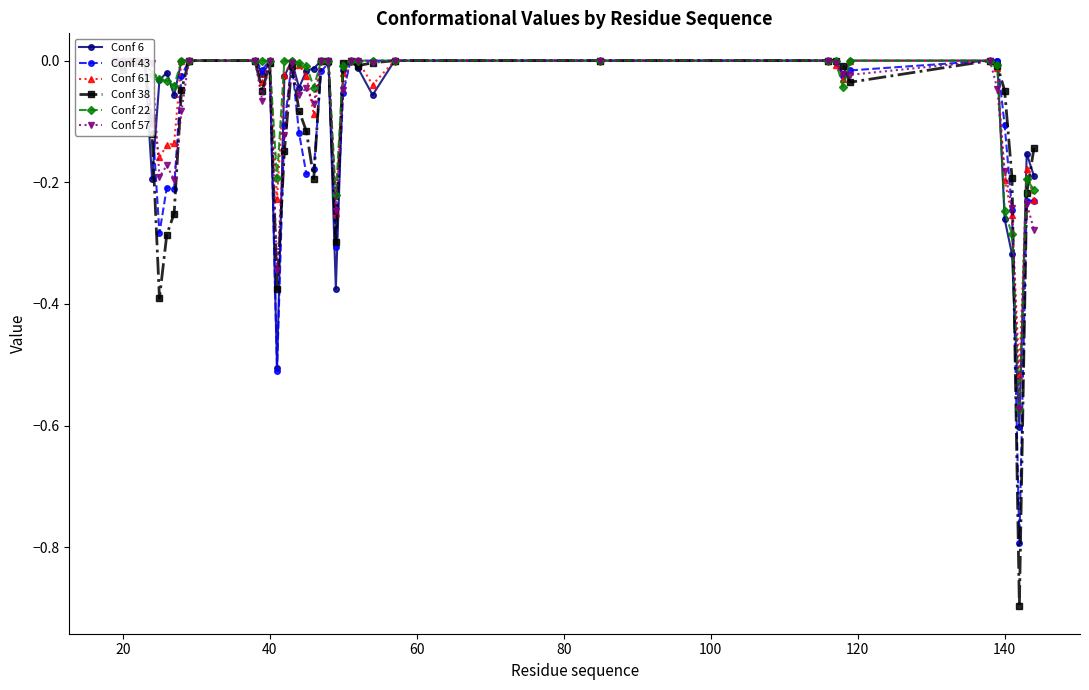

At 39, list the series in order from smallest to largest.

Conf 57, Conf 43, Conf 61, Conf 22, Conf 6, Conf 38